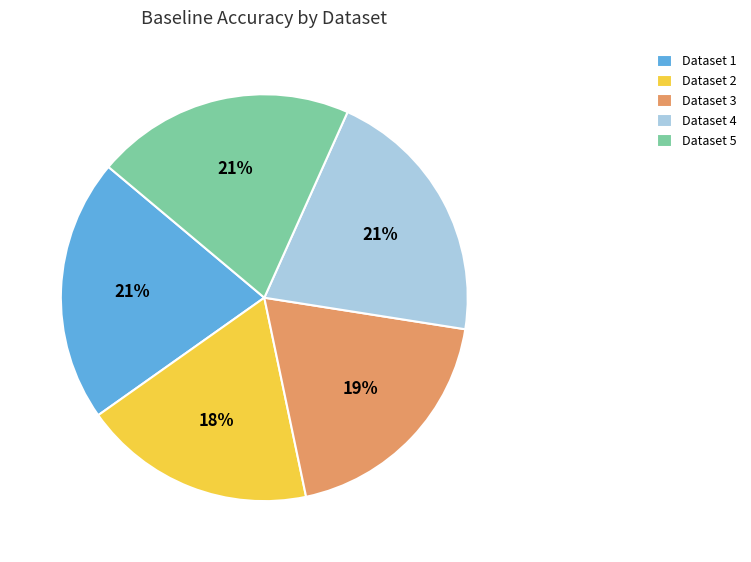

Is there any slice that represents more than half of the pie?

No